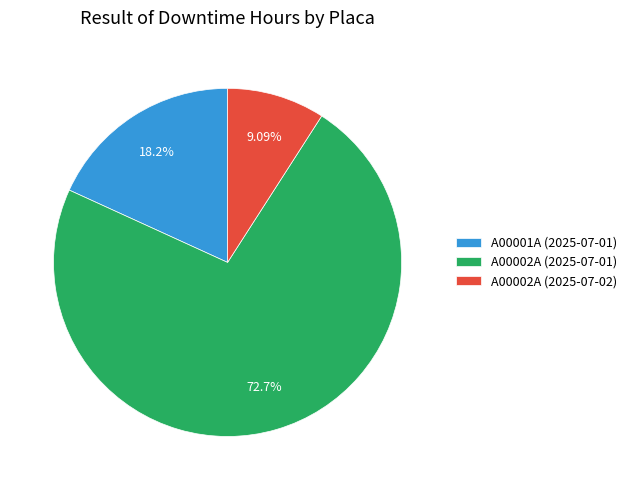

Which slice represents more than half of the pie?

A00002A (2025-07-01)